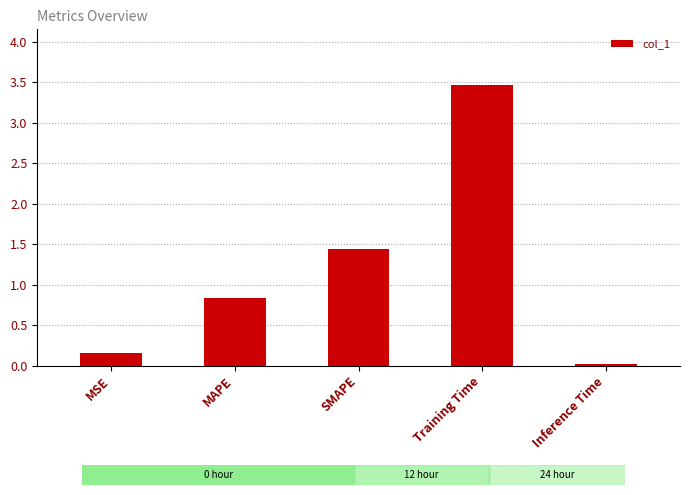

What is the value of the 1st bar from the left?

0.2